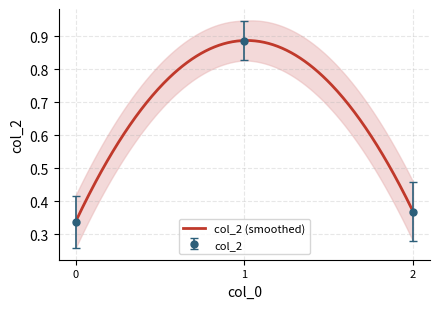

List the labels in order of col_2 value, smallest first.

0, 2, 1